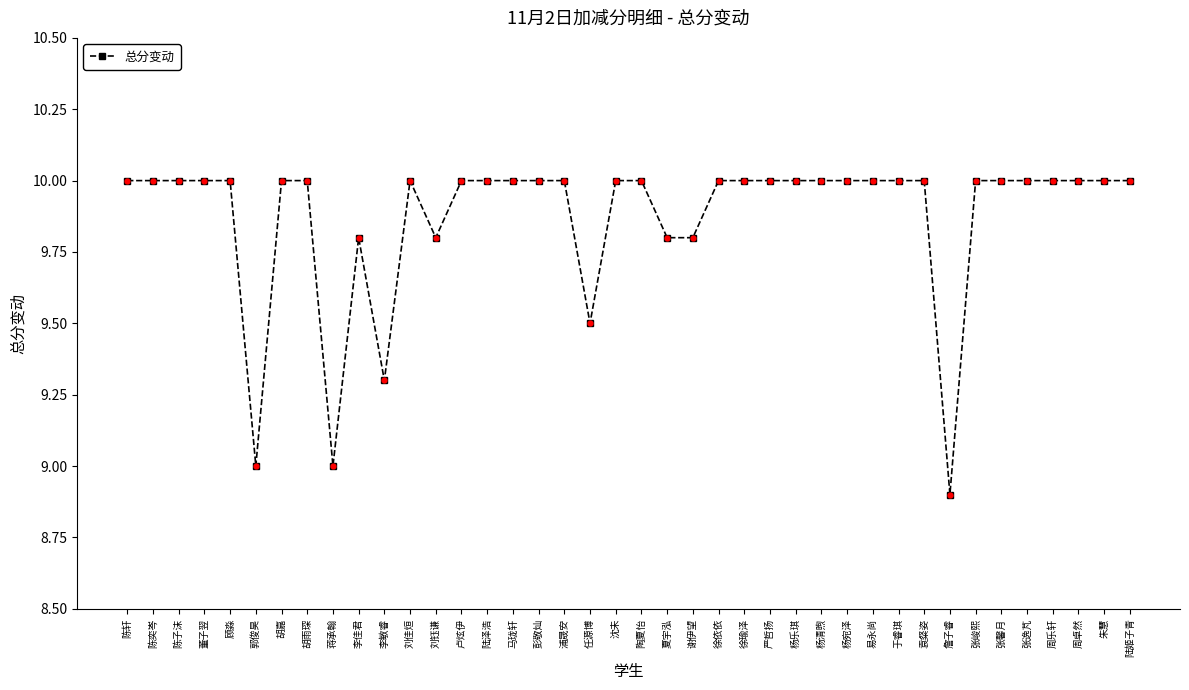

Between 李敏睿 and 马珑轩, which is larger?

马珑轩